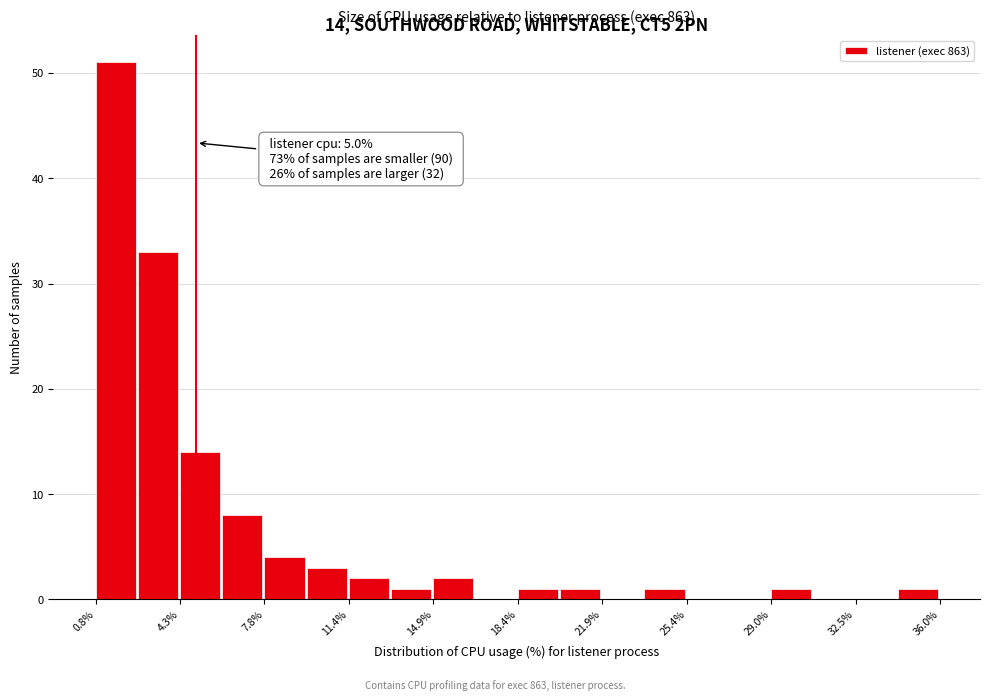

Around what value on the x-axis is the tallest bar? Give the approximate position of its centre, as read against the axis.

1.5